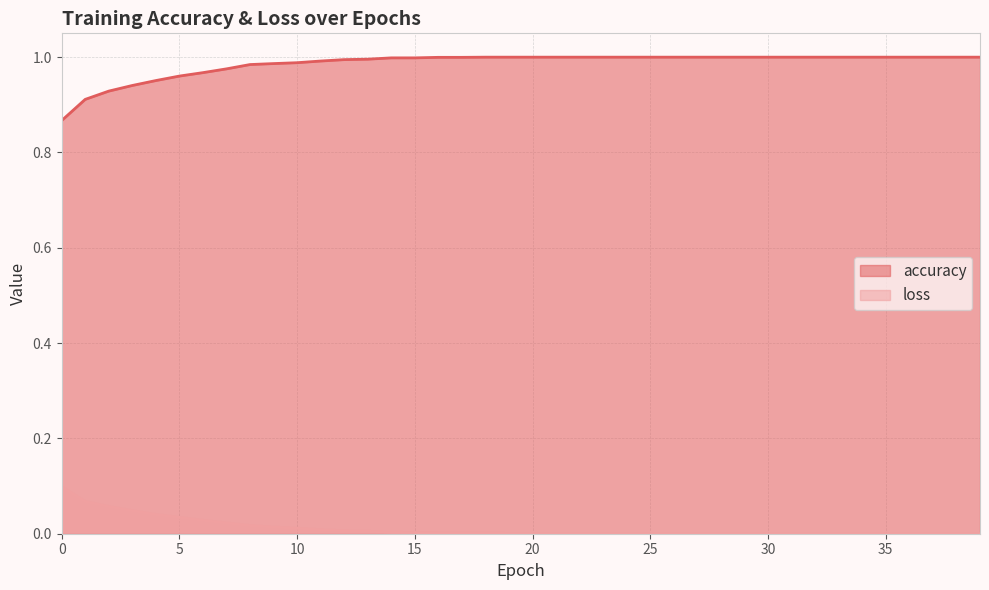

Which label corresponds to the largest value in the chart?

18